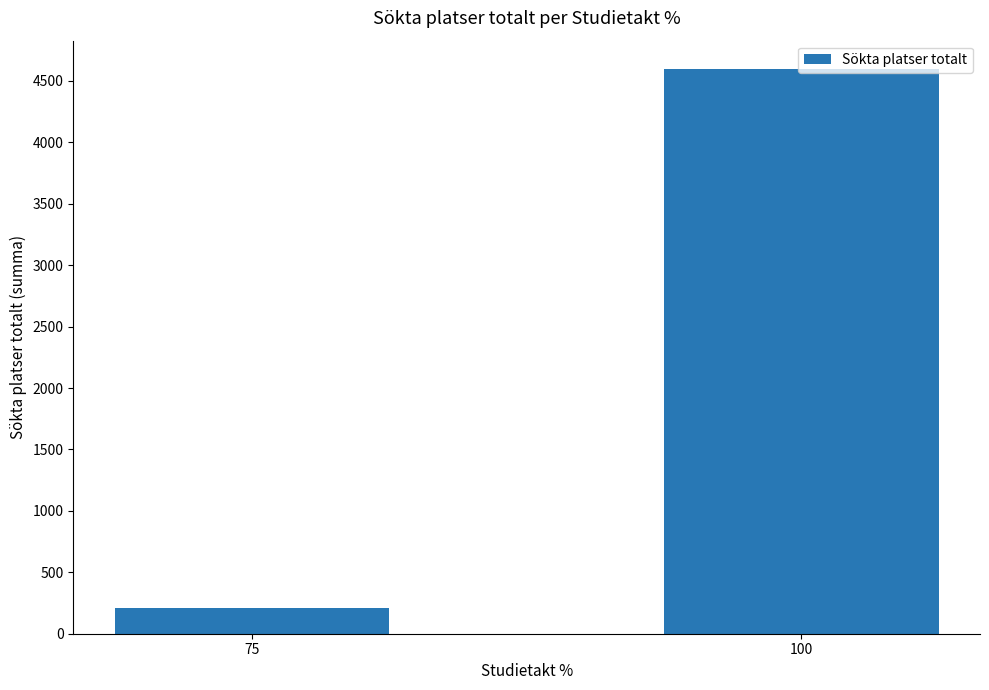

Reading right to left, what are all the values shown in this chart?

100=4598	75=210